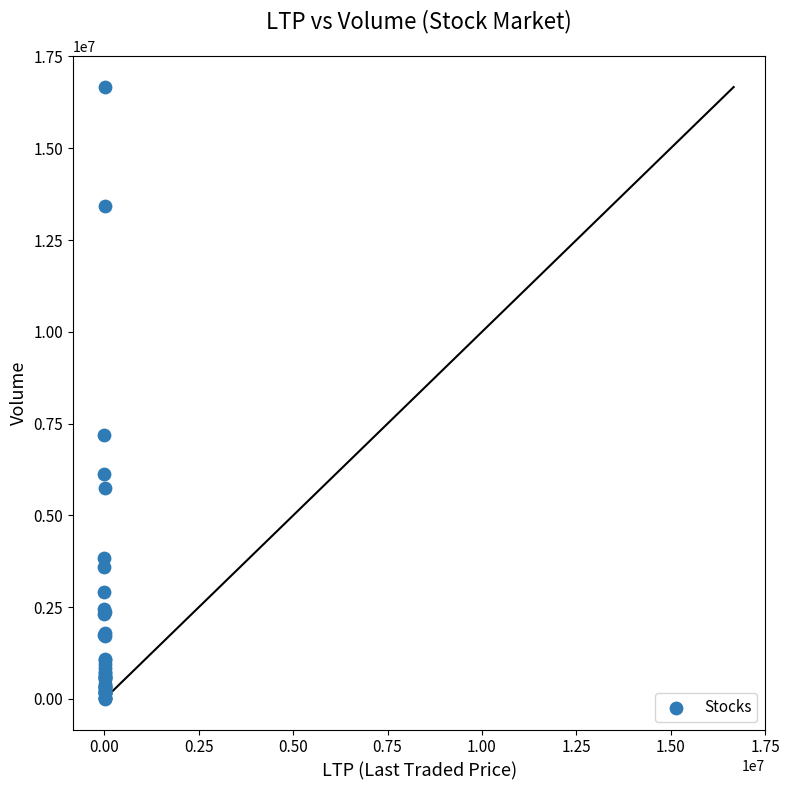

What Y value in the scatter plot is closest to 8337993?

7202036